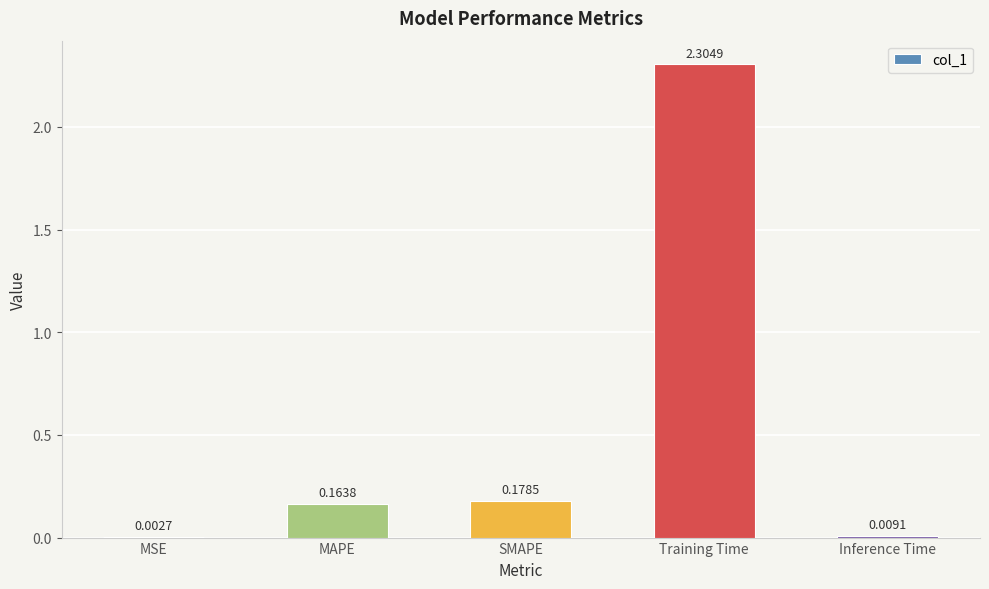

At which label is the value closest to 1?

SMAPE